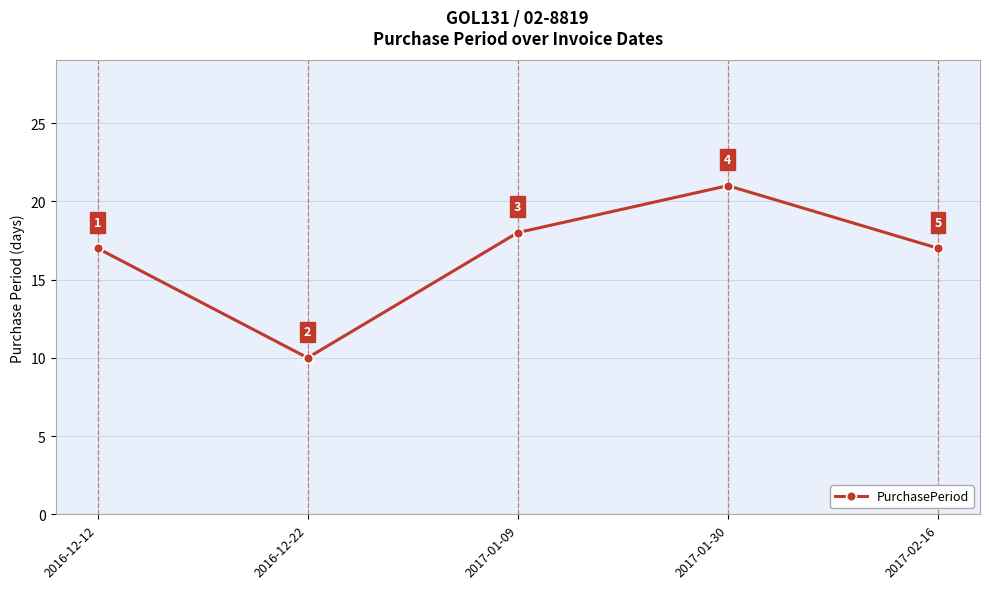

Approximately how many times larger is the value at 2017-02-16 compared to 2017-01-30?

0.8